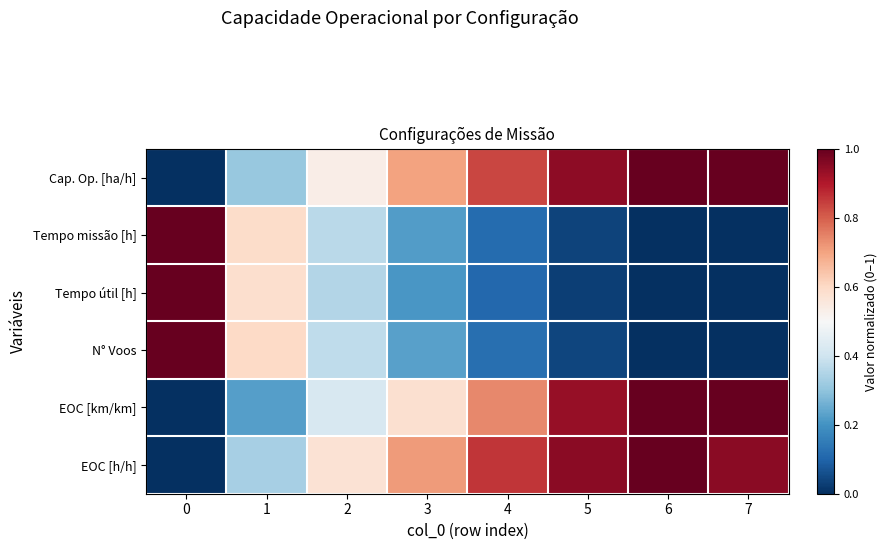

Reading left to right, what are all the values shown in this chart?

row_0: 0=0.0	1=0.3	2=0.5	3=0.7	4=0.8	5=0.9	6=1.0	7=1.0
row_1: 0=1.0	1=0.6	2=0.4	3=0.2	4=0.1	5=0.0	6=0.0	7=0.0
row_2: 0=1.0	1=0.6	2=0.4	3=0.2	4=0.1	5=0.0	6=0.0	7=0.0
row_3: 0=1.0	1=0.6	2=0.4	3=0.2	4=0.1	5=0.0	6=0.0	7=0.0
row_4: 0=0.0	1=0.2	2=0.4	3=0.6	4=0.7	5=0.9	6=1.0	7=1.0
row_5: 0=0.0	1=0.3	2=0.6	3=0.7	4=0.9	5=1.0	6=1.0	7=1.0